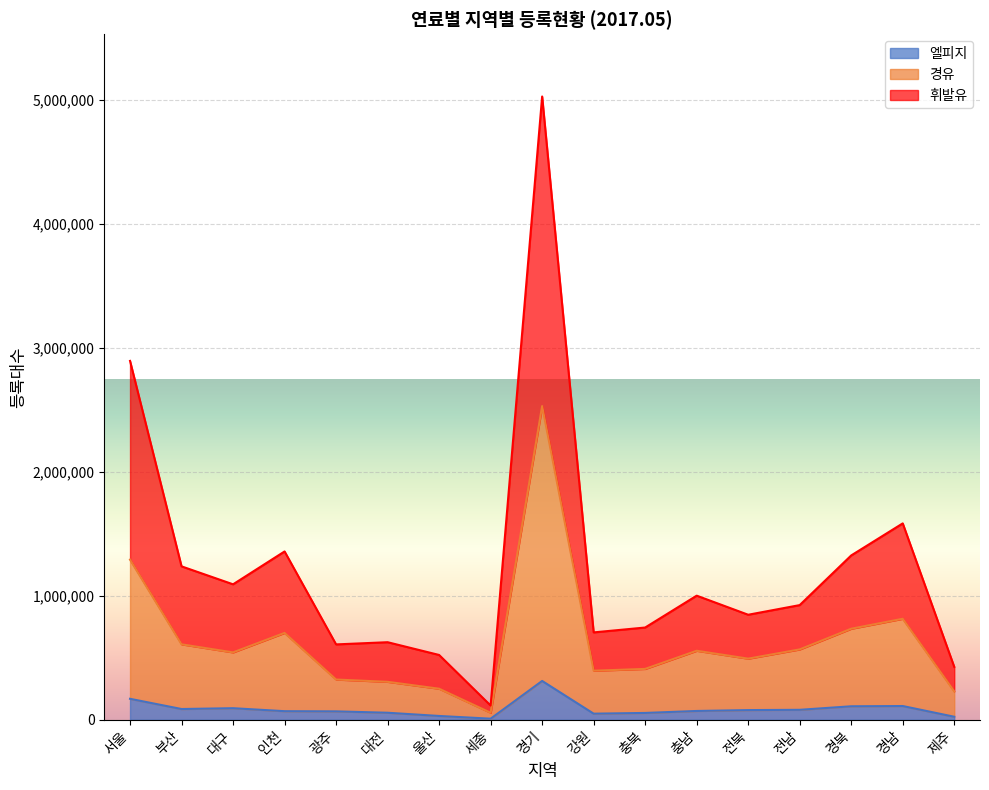

The value of 엘피지 at 서울 is 169299. True or false?

True